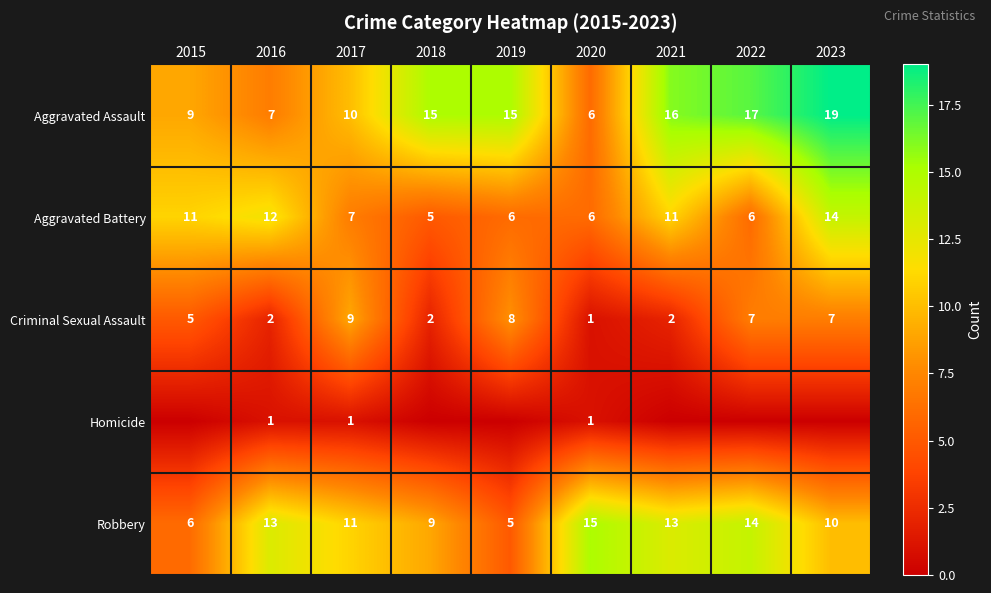

What is the sum of the Robbery values at 2023 and 2022?

24